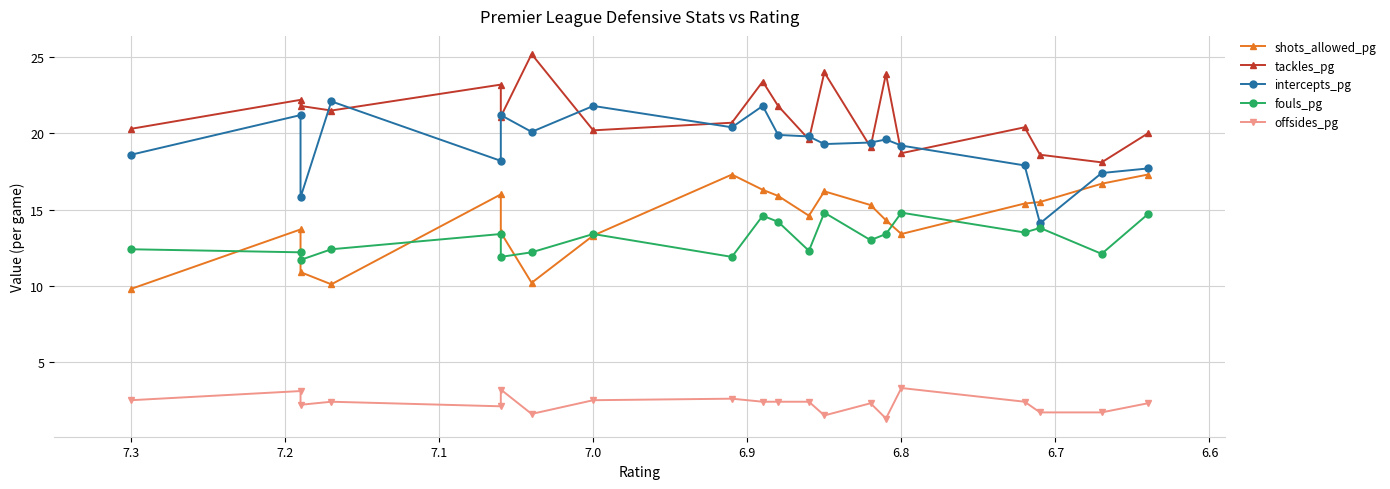

How many interior local peaks does the intercepts_pg series have?

6